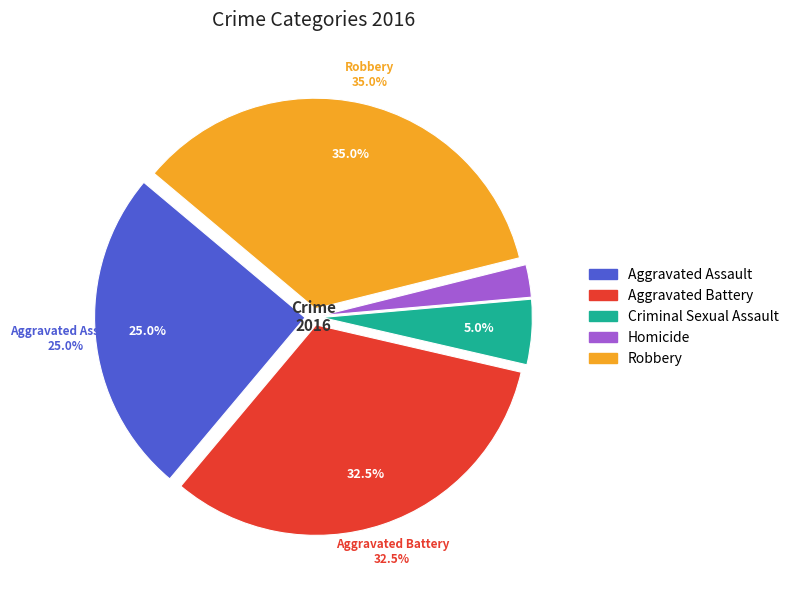

Does Criminal Sexual Assault account for over 50% of the chart?

No